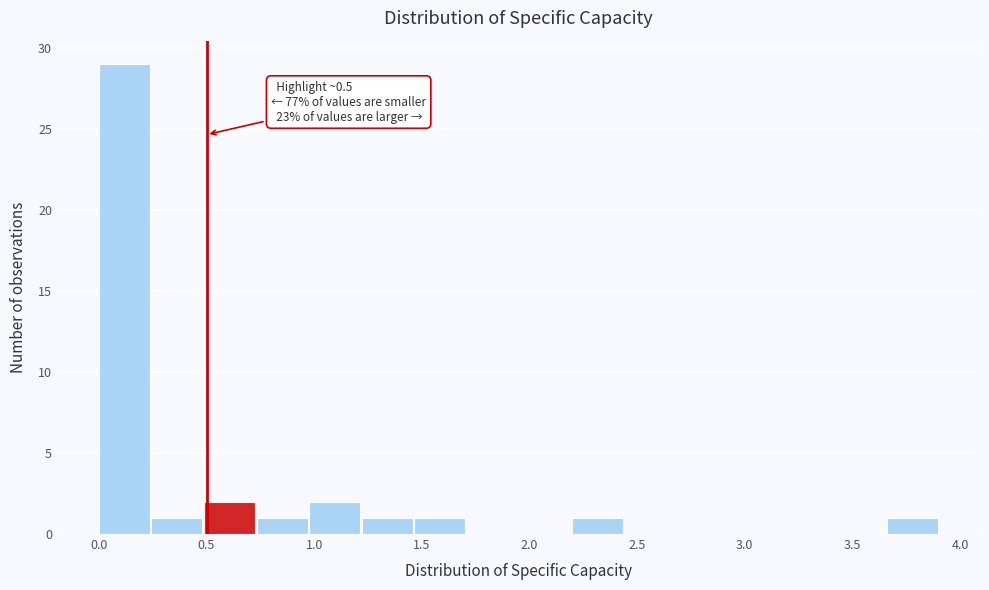

Over which range of the x-axis is the bar tallest?

0.00 to 0.25